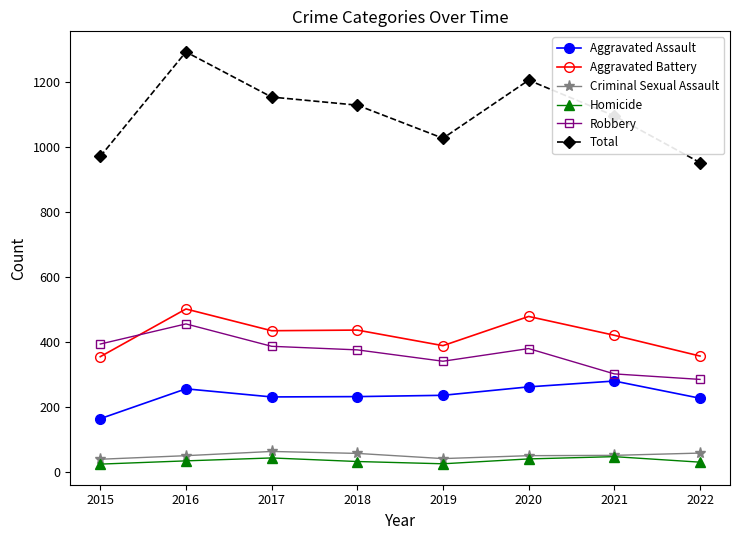

True or false: Aggravated Assault and Homicide cross at least once.

False